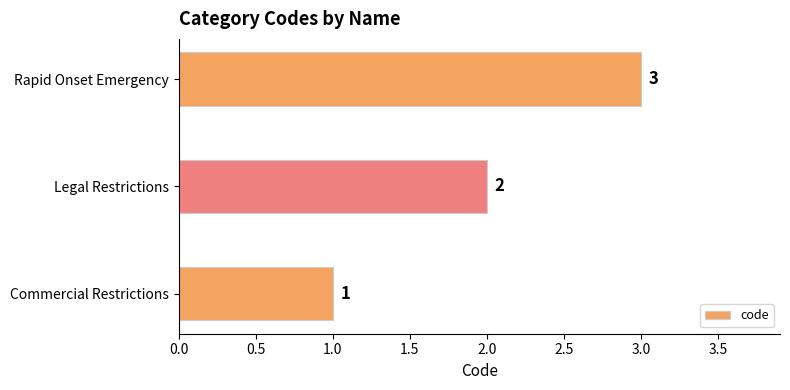

List the labels in order of value, largest first.

Rapid Onset Emergency, Legal Restrictions, Commercial Restrictions